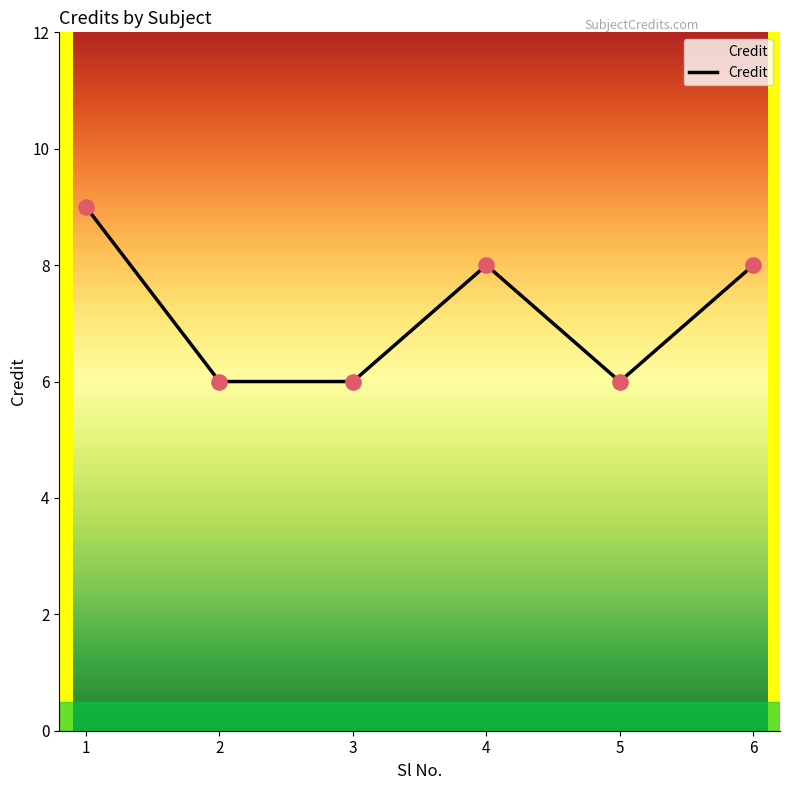

Approximately how many times larger is the value at 1 compared to 3?

1.5